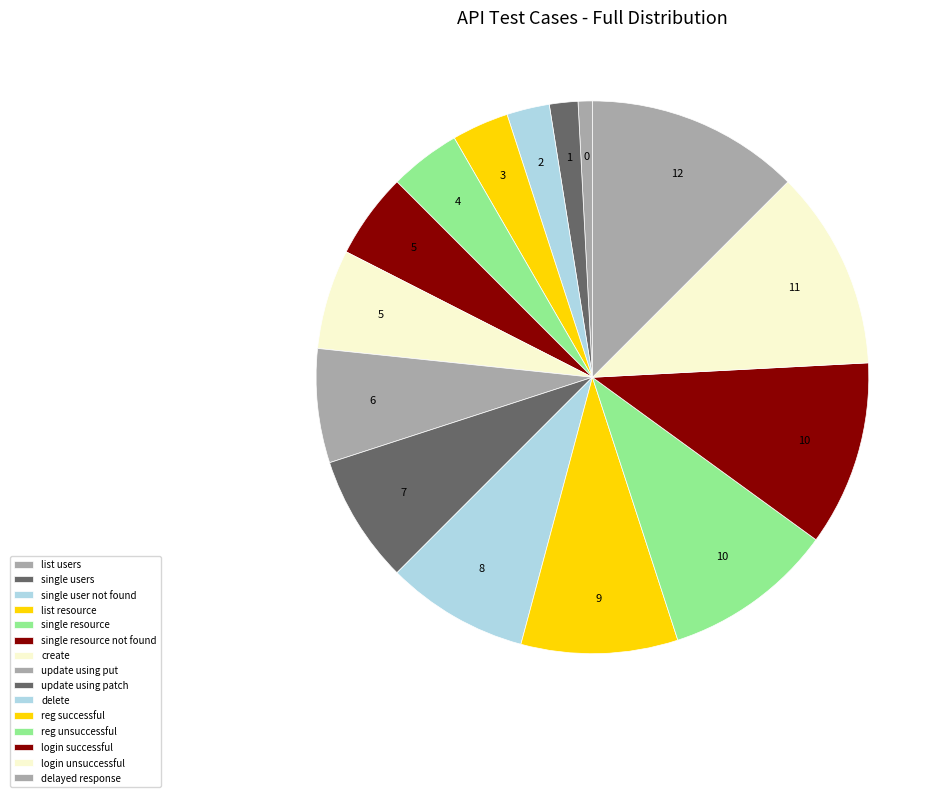

Is the sum of single users and list resource greater than half?

No